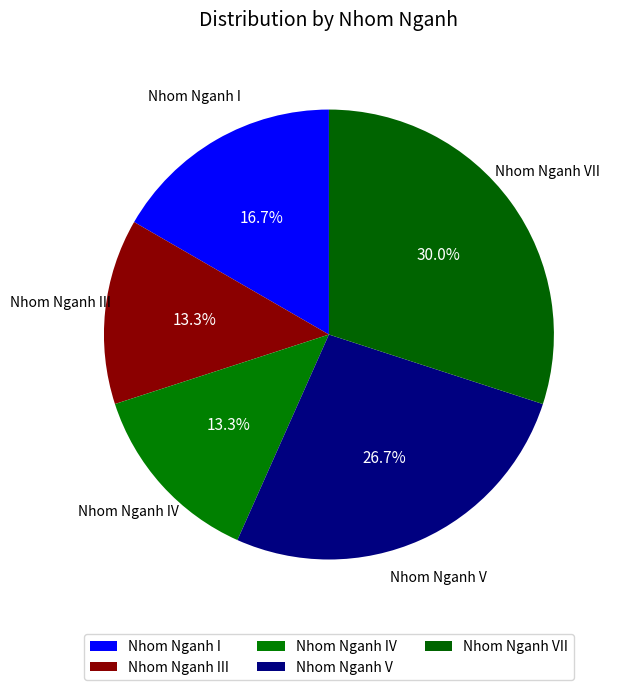

The Nhom Nganh V slice represents 27% of the pie. True or false?

True